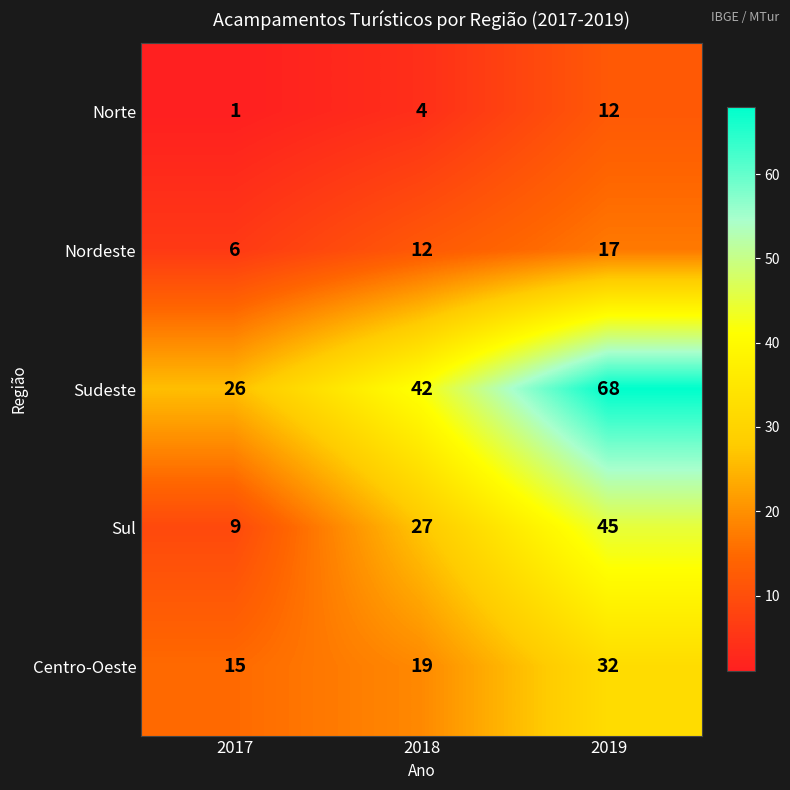

What is the sum of all Nordeste values?

35